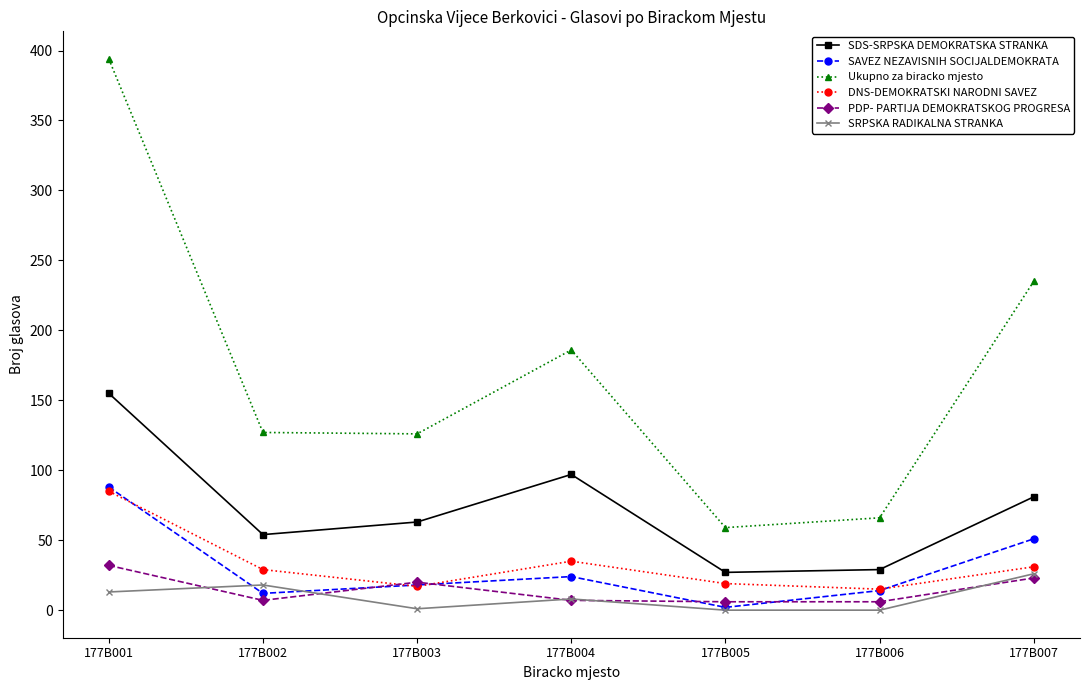

At which label is Ukupno za biracko mjesto closest to 226?

177B007